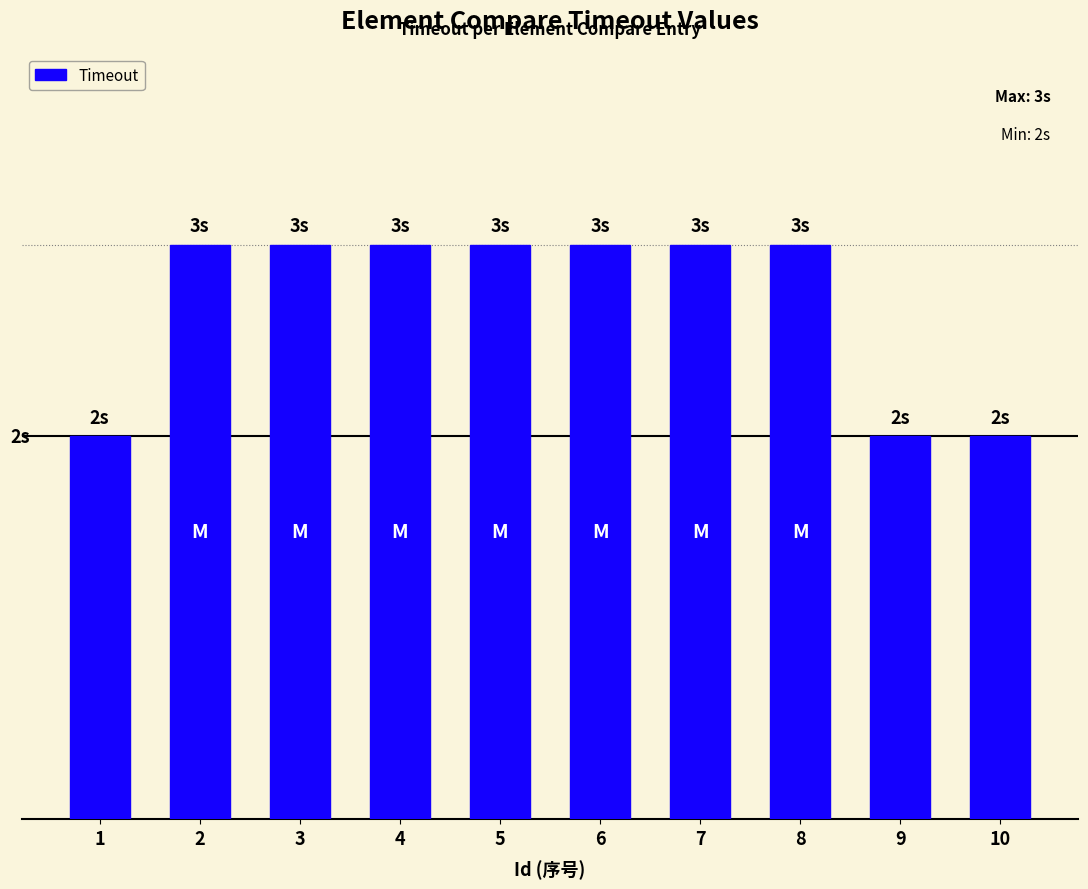

Does the chart contain any negative values?

No